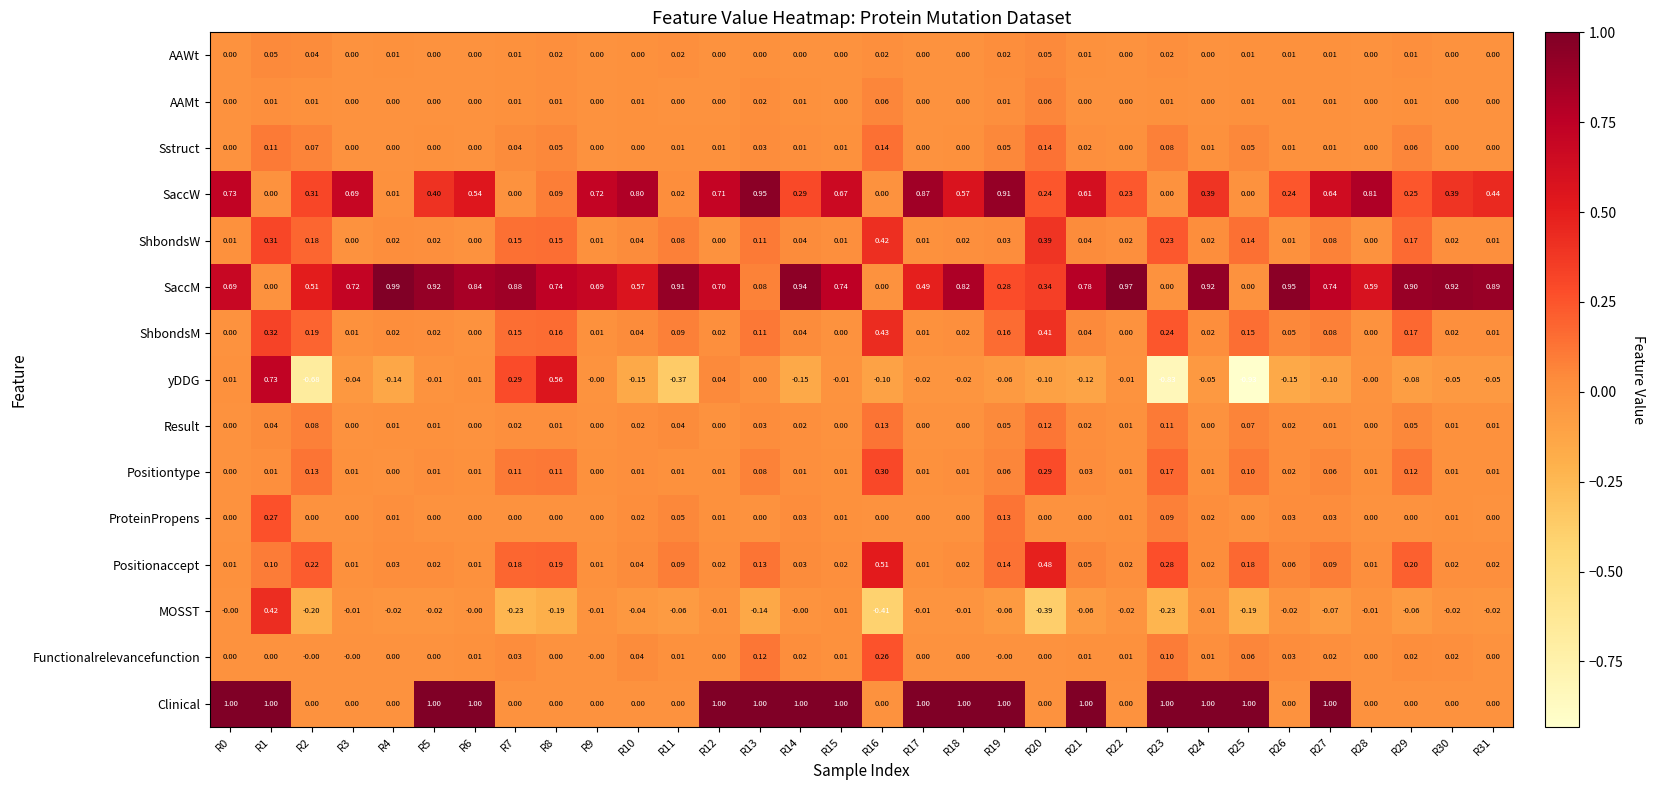

What is the spread (max minus min) of values at R22?

1.0